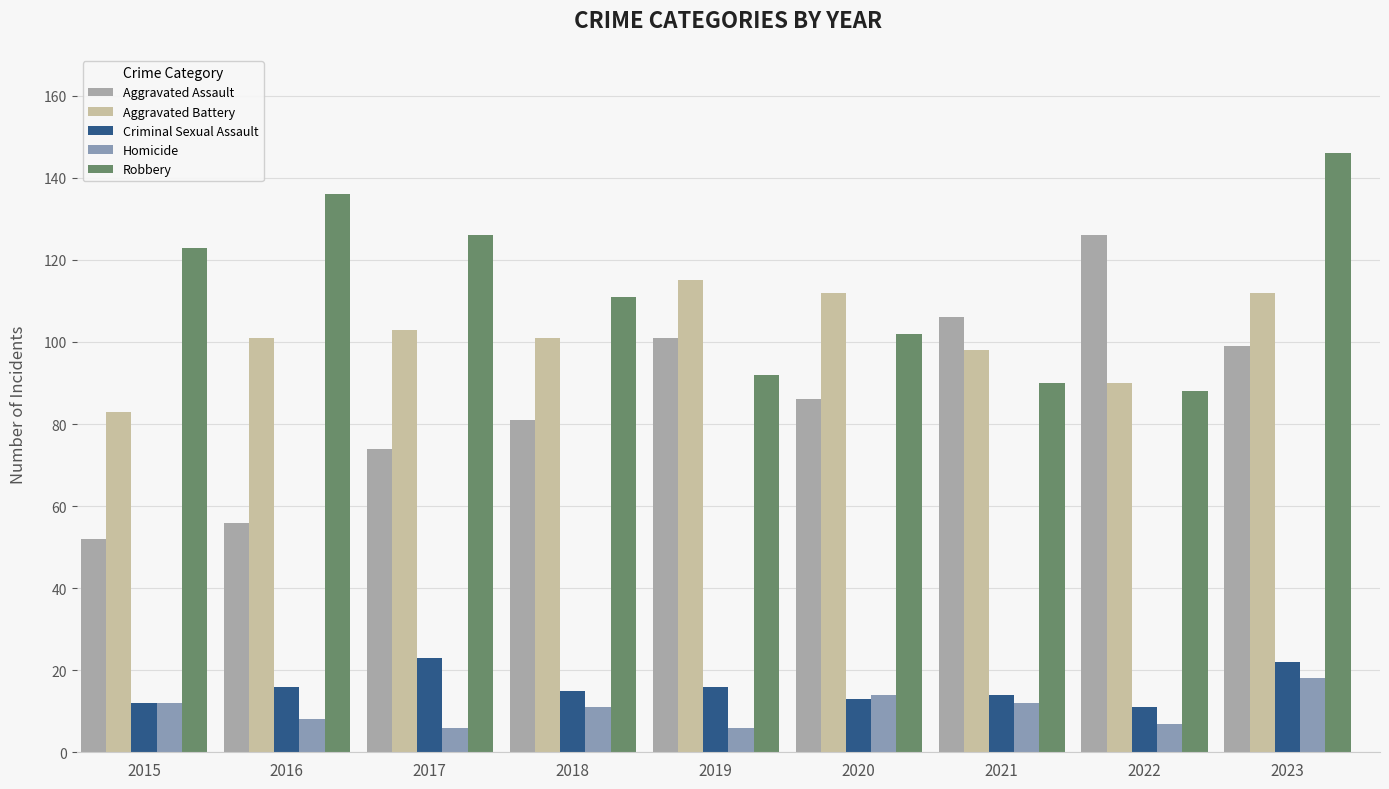

What is the minimum value for Homicide?

6